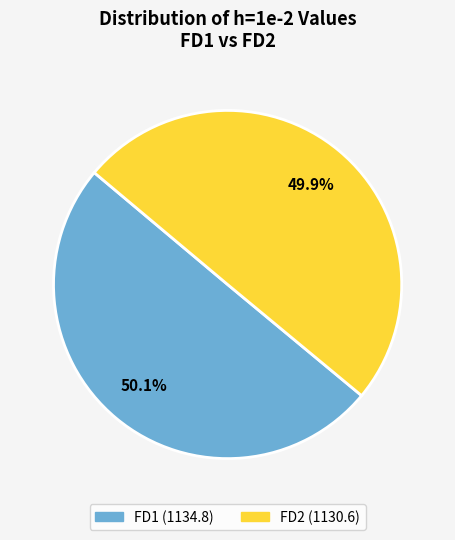

True or false: FD2 accounts for 50% of the total.

True